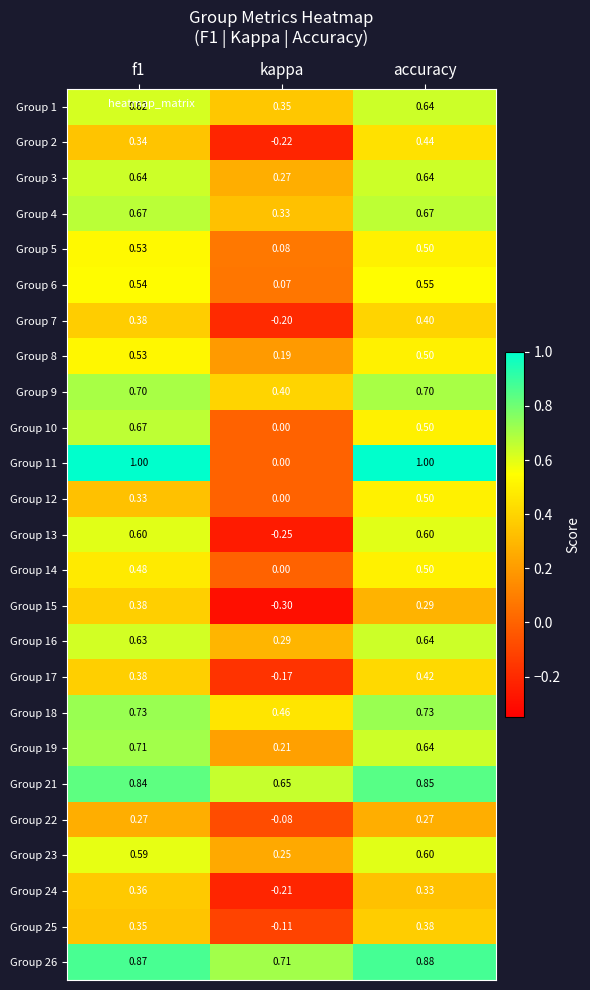

At which category is the sum across all series the highest?

accuracy